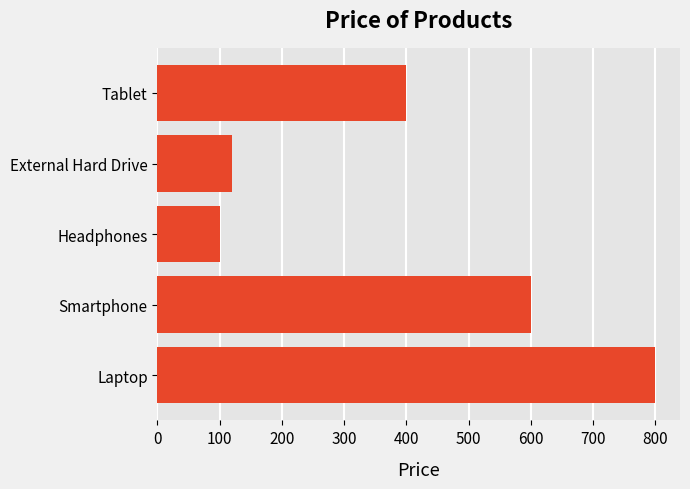

What is the difference between the values at Tablet and External Hard Drive?

280